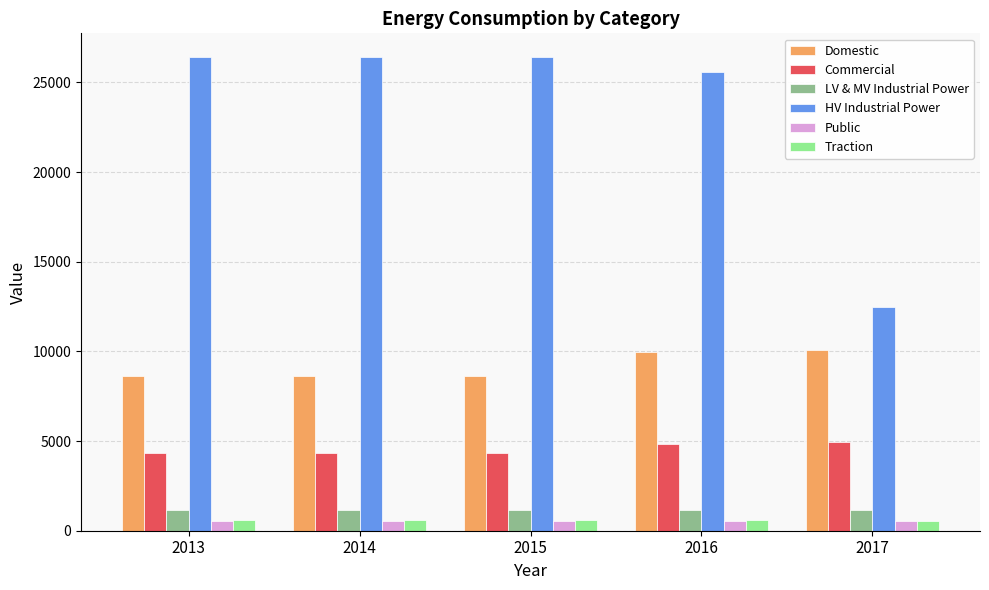

What is the minimum value for Commercial?

4326.4